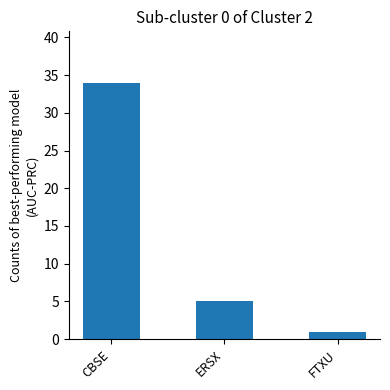

Which has a higher value, FTXU or ERSX?

ERSX